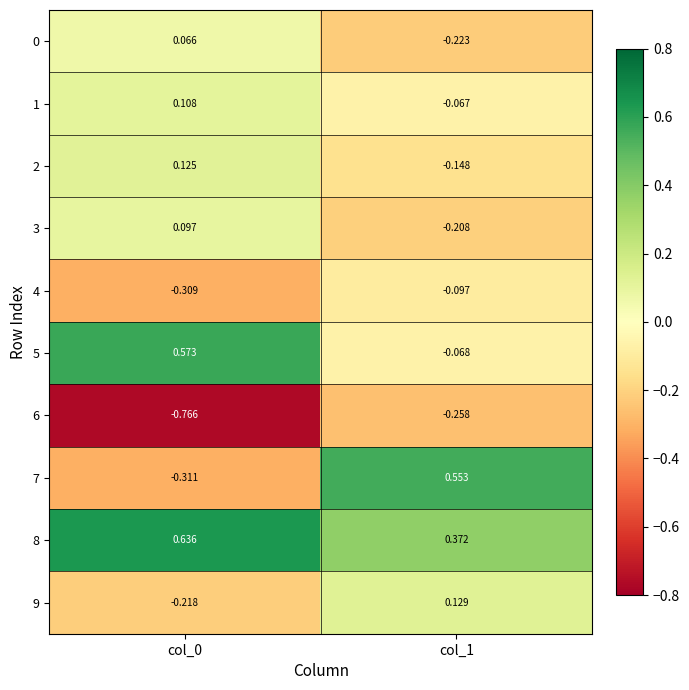

Which series has the largest range (max minus min)?

7